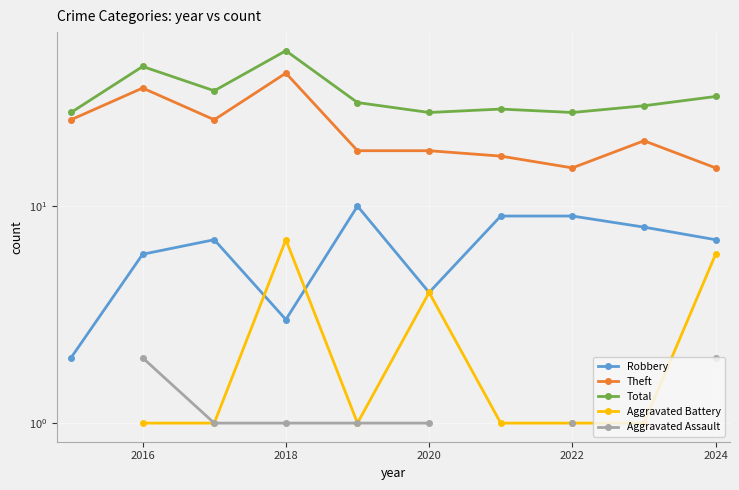

True or false: Aggravated Assault and Theft intersect in this chart.

False